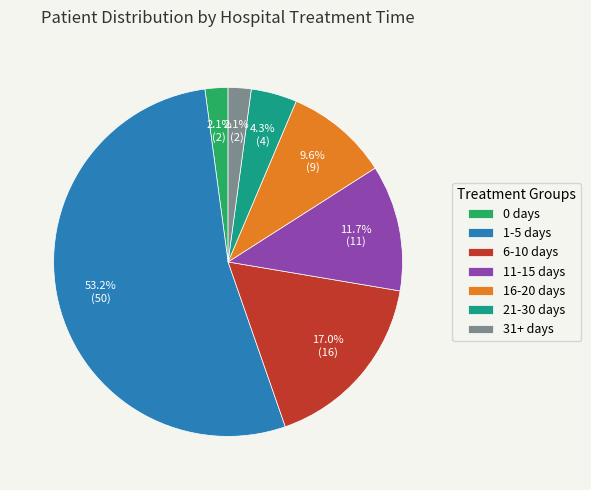

To the nearest percent, what is the difference between the largest and smallest slice percentages?

51%